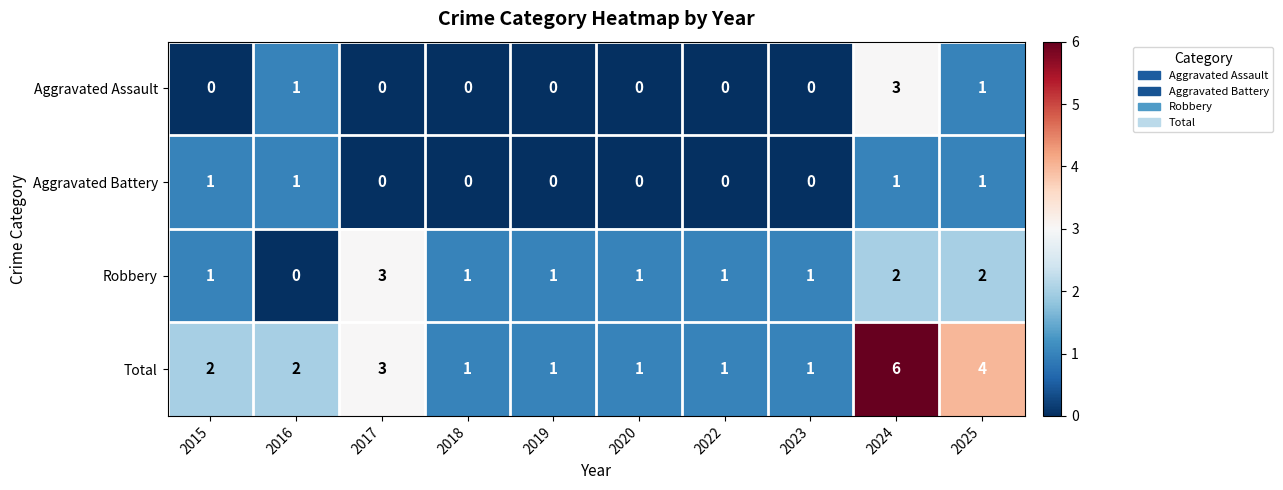

True or false: Aggravated Assault has a value of 0 at 2022.

True